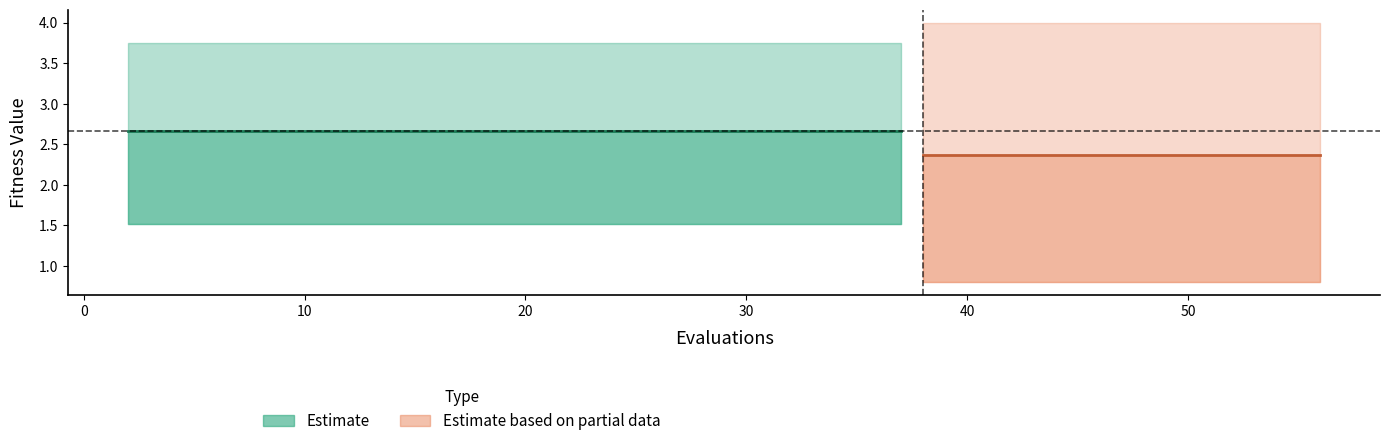

Which category has the highest value across all series?

38